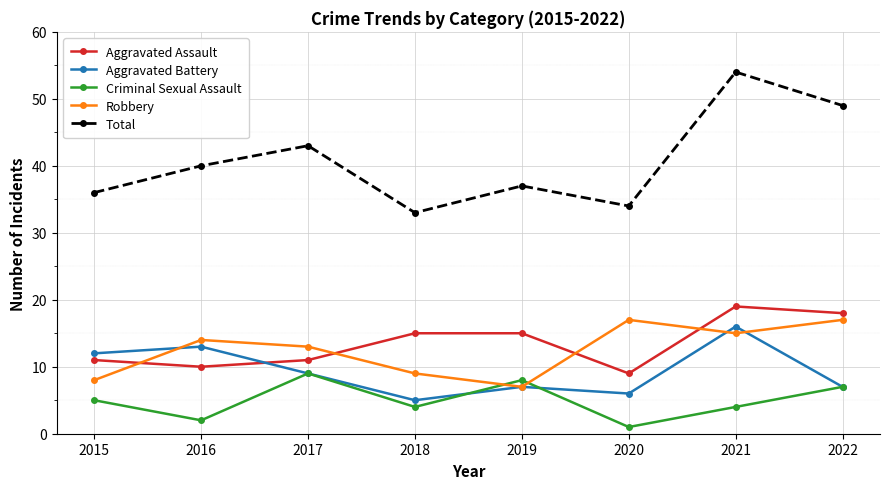

The value of Total at 2021 is 54. True or false?

True